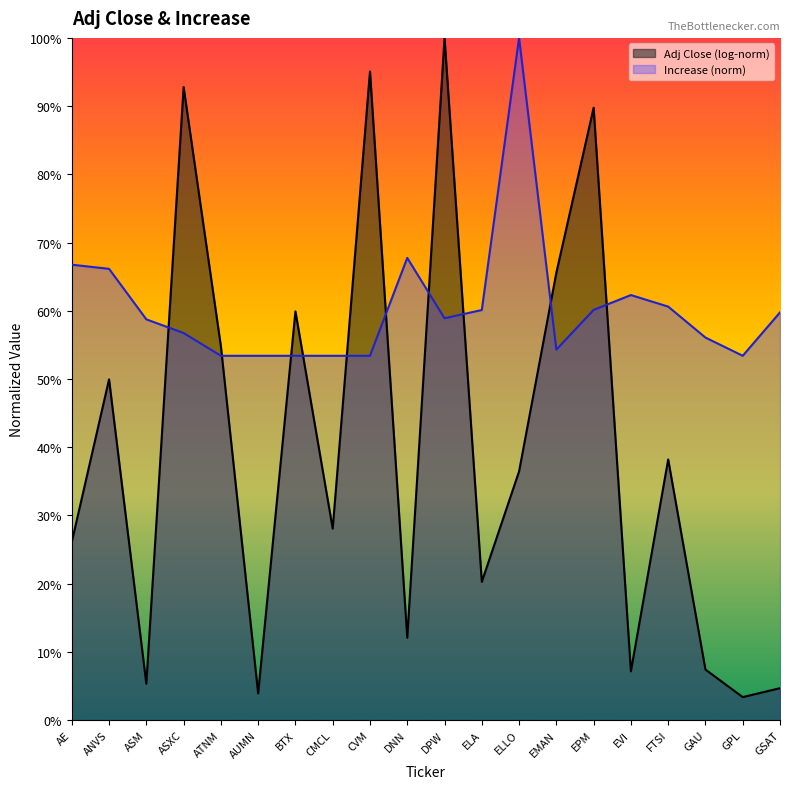

At which label does the data first exceed 58?

AE